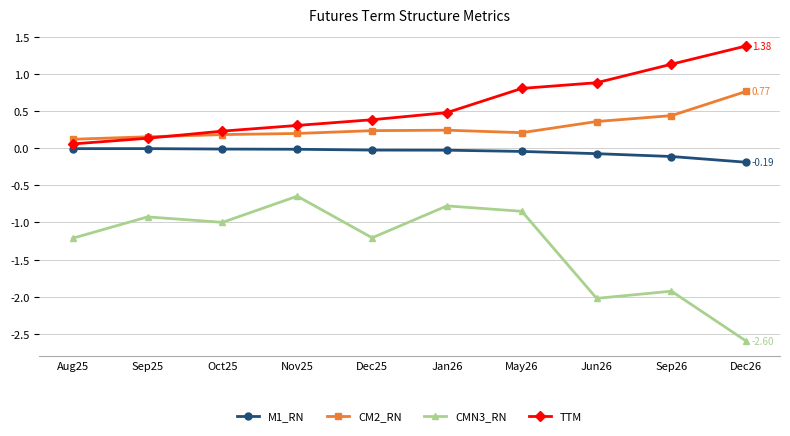

True or false: TTM and M1_RN intersect in this chart.

False